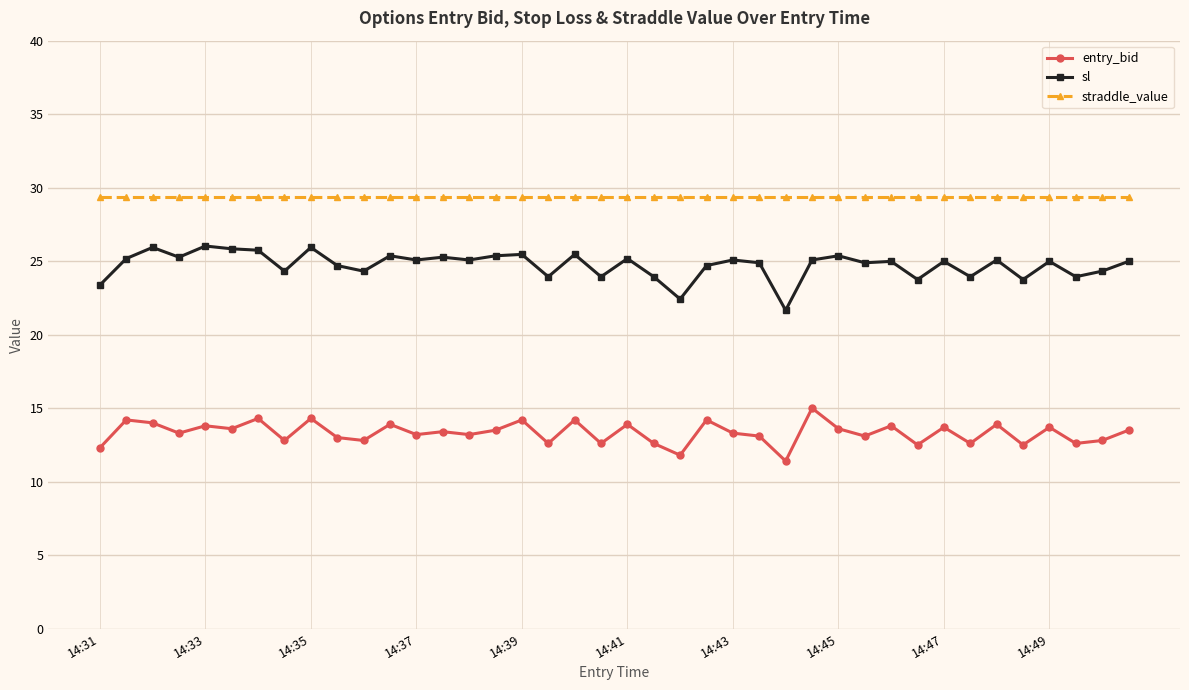

True or false: straddle_value and sl intersect in this chart.

False